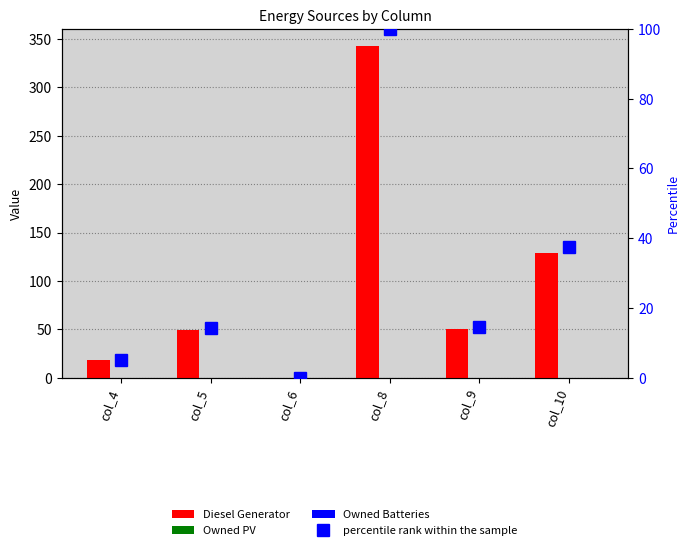

Rank the categories by Diesel Generator value from highest to lowest.

col_8, col_10, col_9, col_5, col_4, col_6